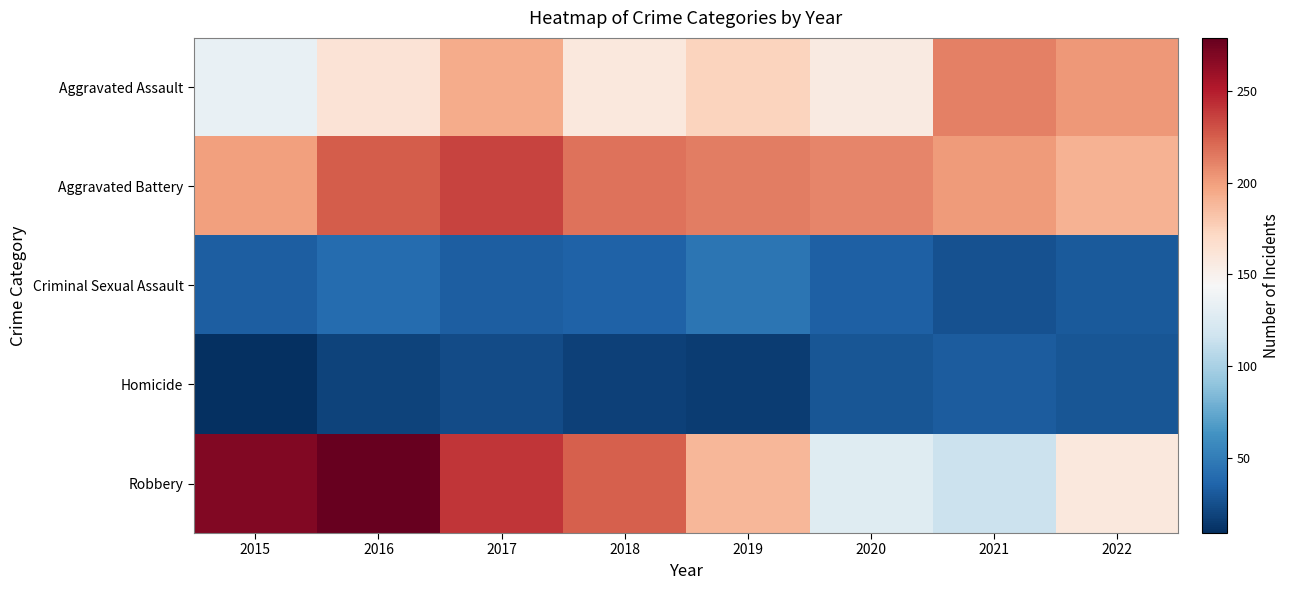

Between 2015 and 2020, which series saw the biggest shift?

Robbery